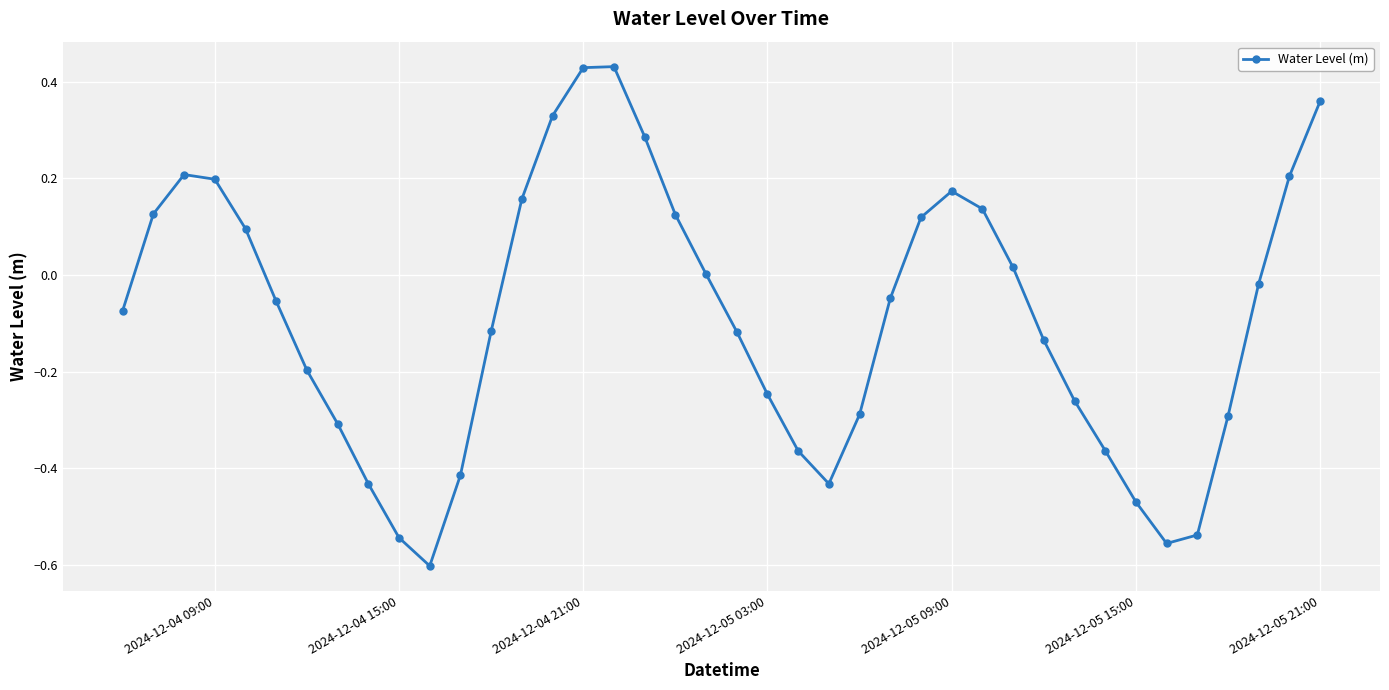

Does the chart have visible grid lines?

Yes